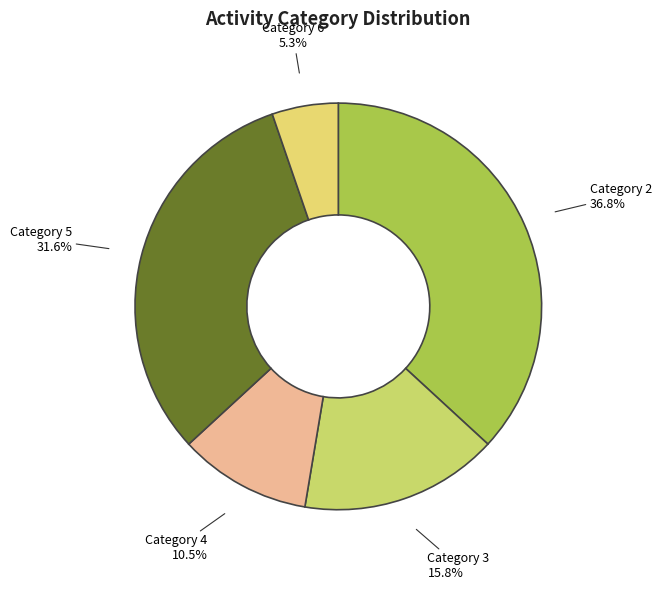

Count the number of slices in the pie.

5